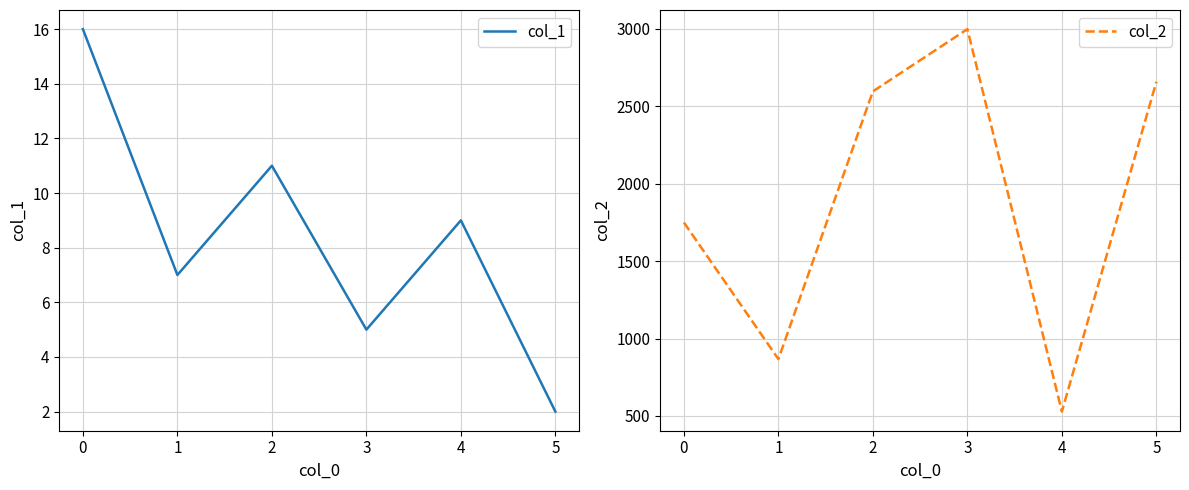

Is this an area chart (filled region under the line)?

No